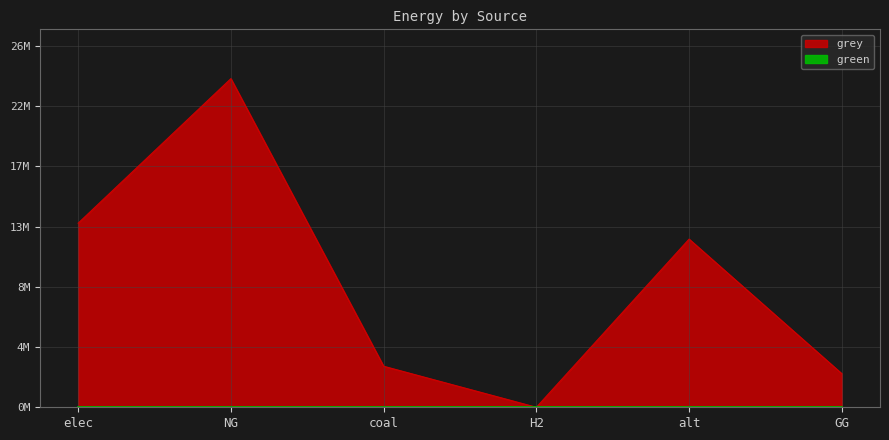

Where does the data first go above 12519155?

elec